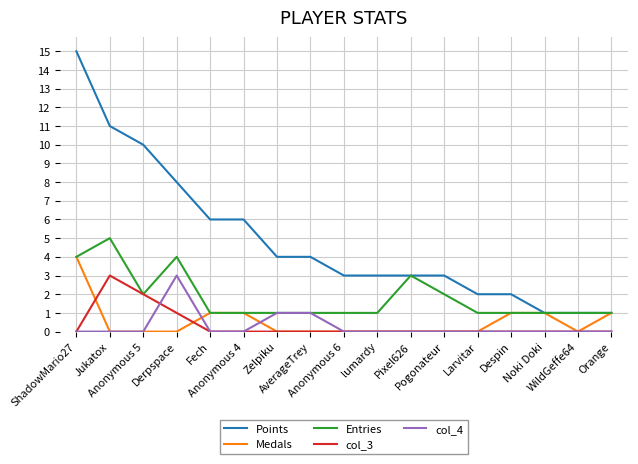

Which series has the largest total across all categories?

Points